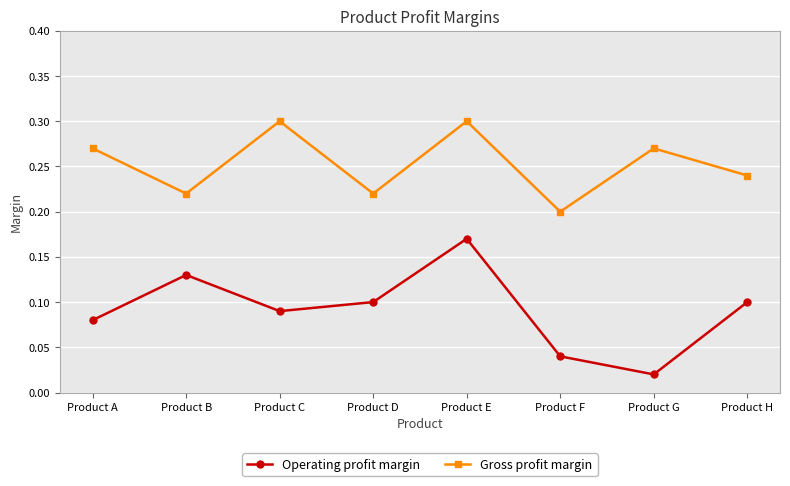

True or false: Operating profit margin and Gross profit margin cross at least once.

False